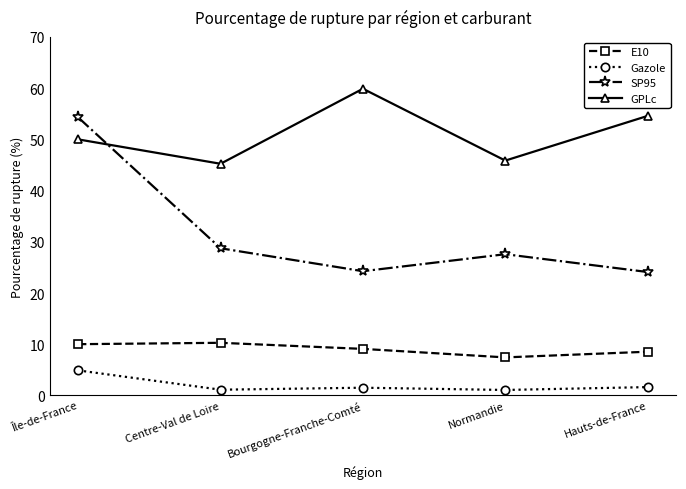

Is it true that SP95 equals 24.1 at Hauts-de-France?

True